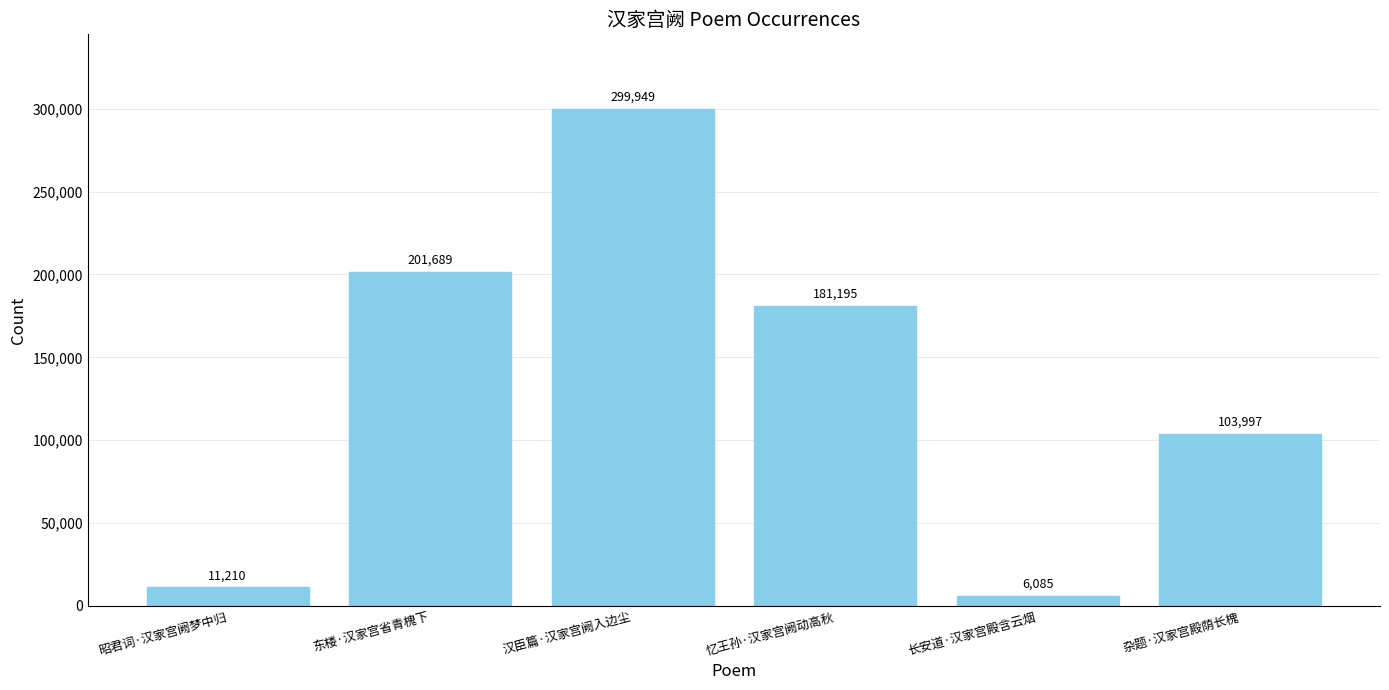

What is the ratio of the value at 东楼·汉家宫省青槐下 to the value at 忆王孙·汉家宫阙动高秋?

1.1